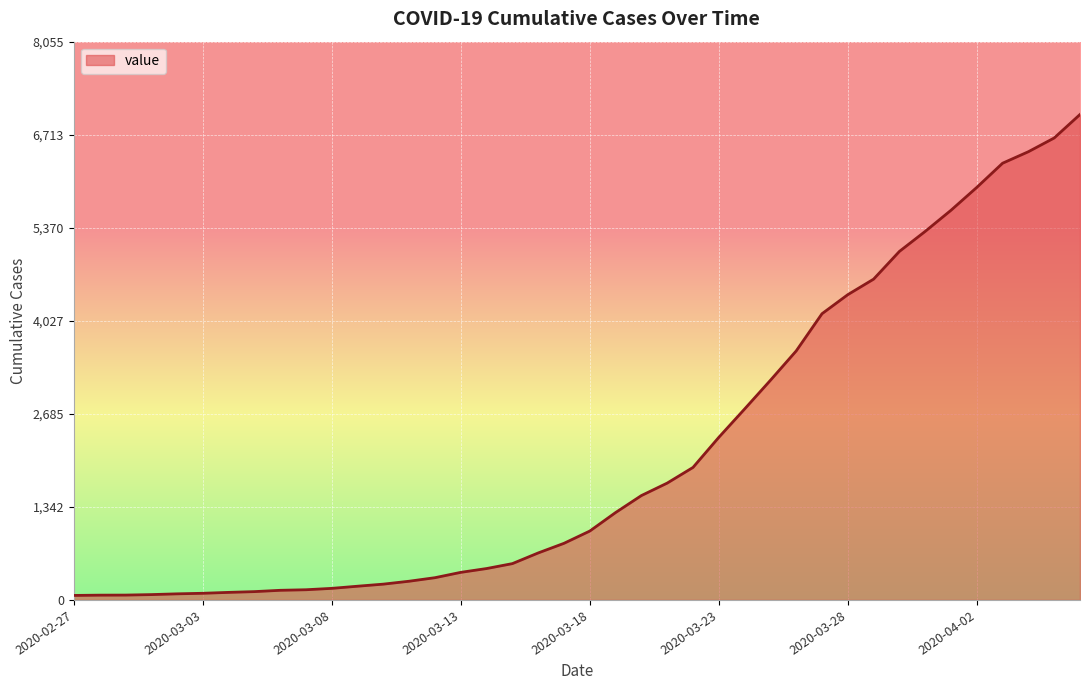

What is the maximum value shown in the chart?

7005